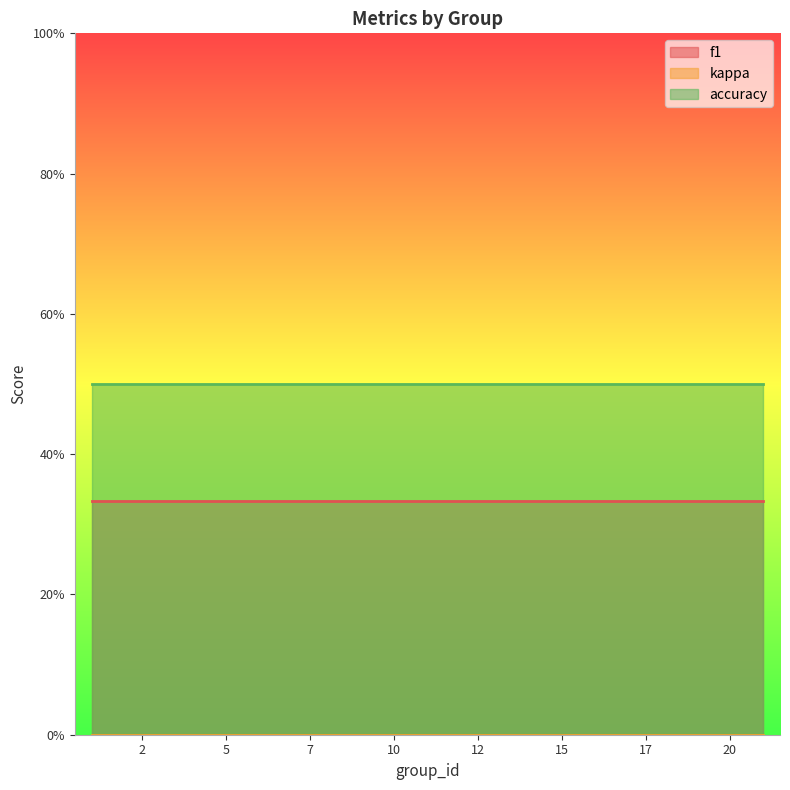

Reading left to right, extract all data points from this chart.

f1: 0.3	0.3	0.3	0.3	0.3	0.3	0.3	0.3	0.3	0.3	0.3	0.3	0.3	0.3	0.3	0.3	0.3	0.3	0.3	0.3
kappa: 0.0	0.0	0.0	0.0	0.0	0.0	0.0	0.0	0.0	0.0	0.0	0.0	0.0	0.0	0.0	0.0	0.0	0.0	0.0	0.0
accuracy: 0.5	0.5	0.5	0.5	0.5	0.5	0.5	0.5	0.5	0.5	0.5	0.5	0.5	0.5	0.5	0.5	0.5	0.5	0.5	0.5